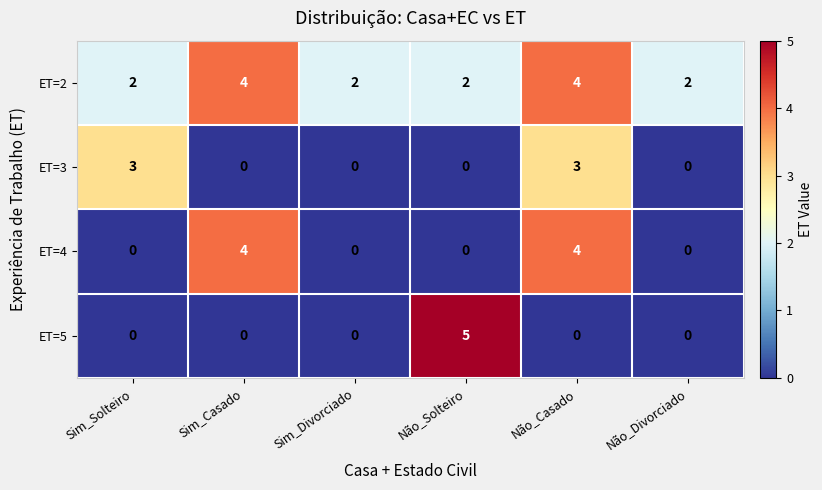

Count the number of categories in the chart.

6